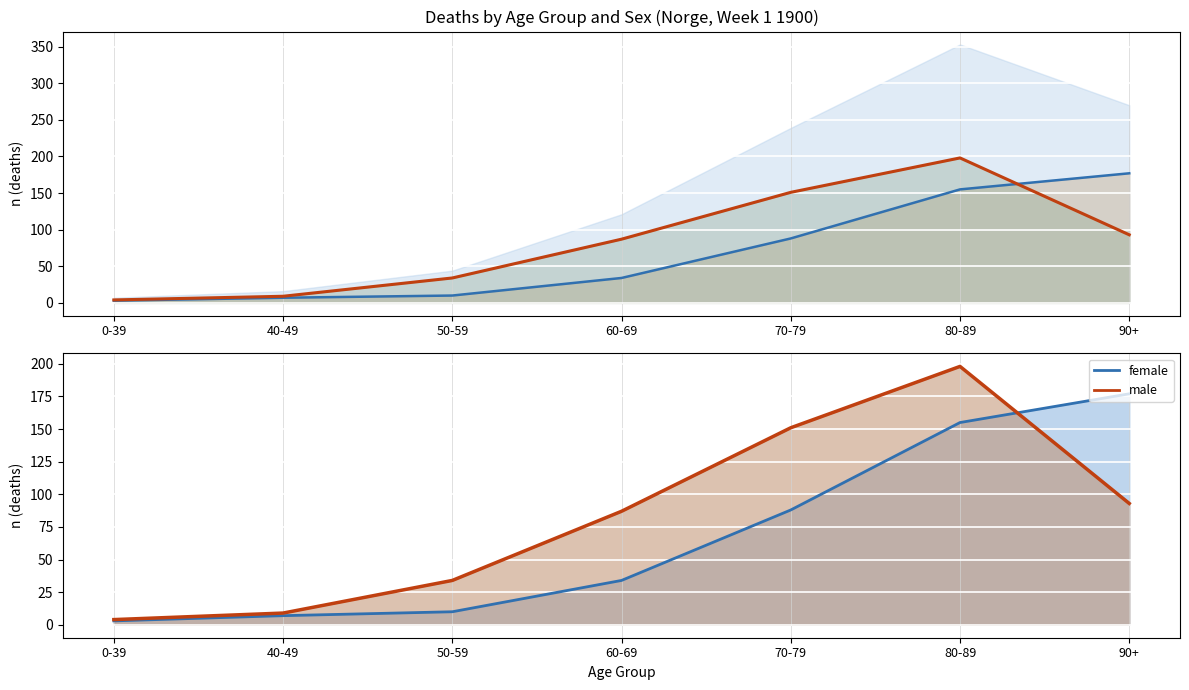

At which category is the sum across all series the highest?

80-89